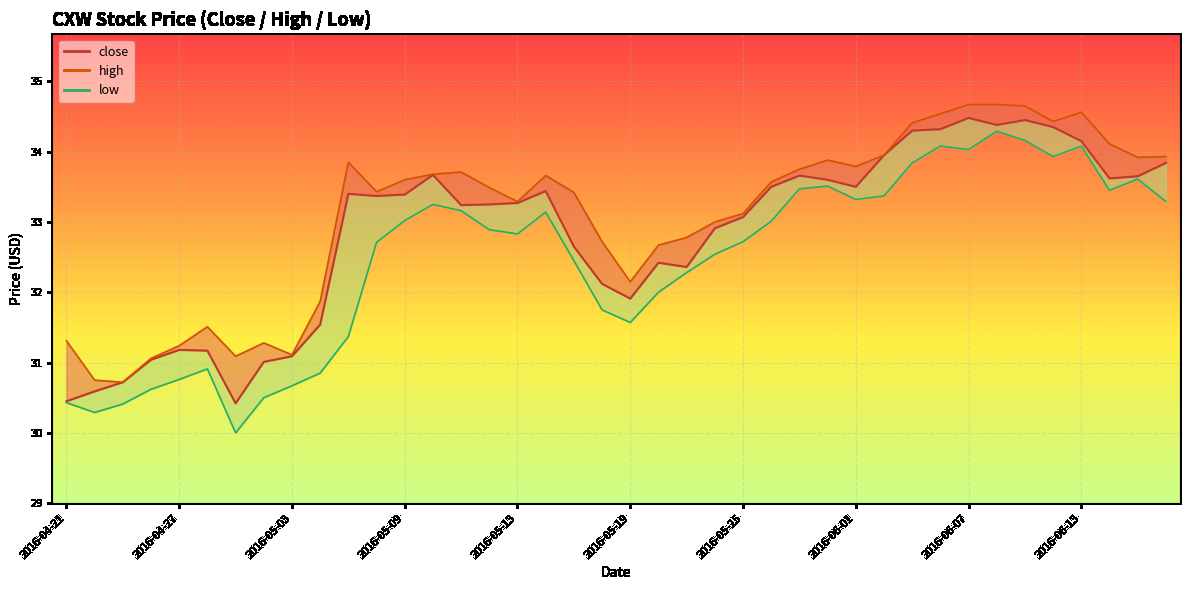

True or false: low_line and close cross at least once.

False